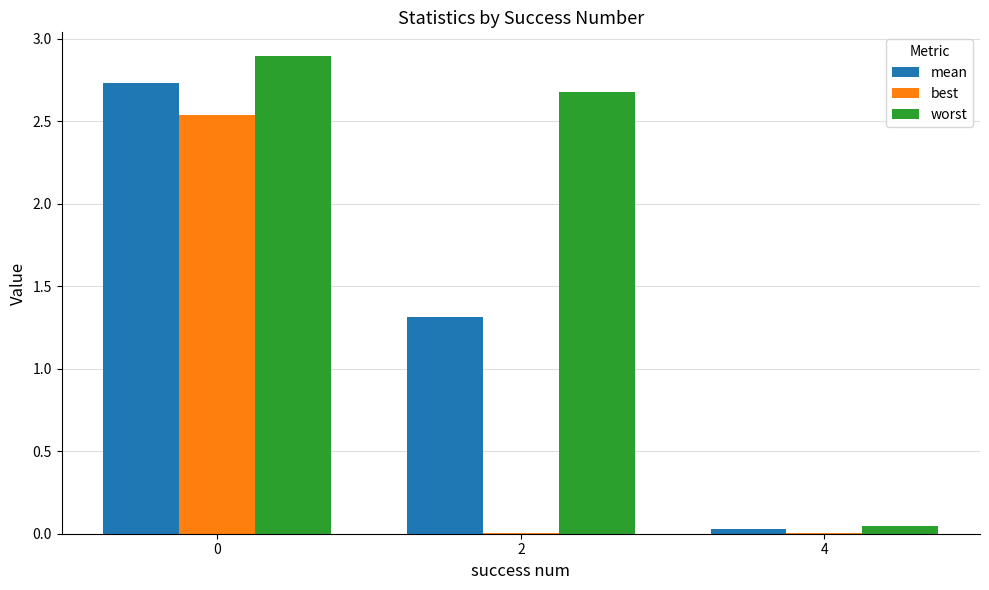

Is it true that best equals 1.4 at 0?

False